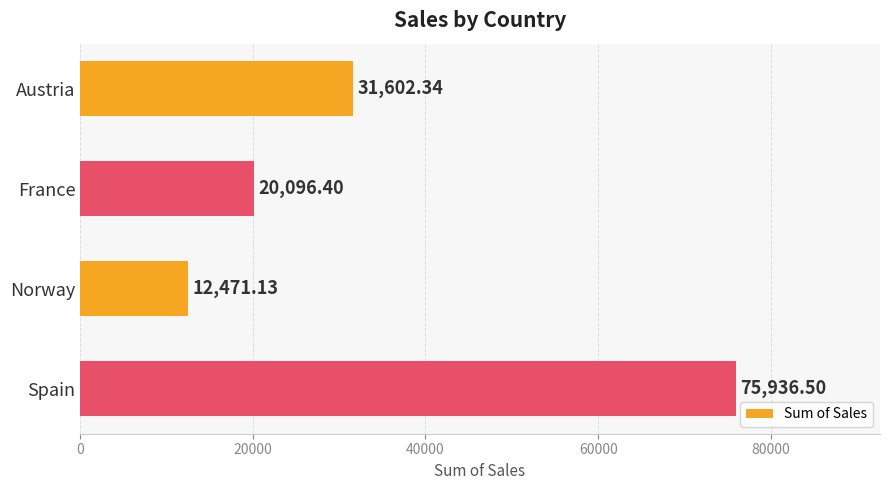

What is the change in value from Norway to Spain?

+63465.4